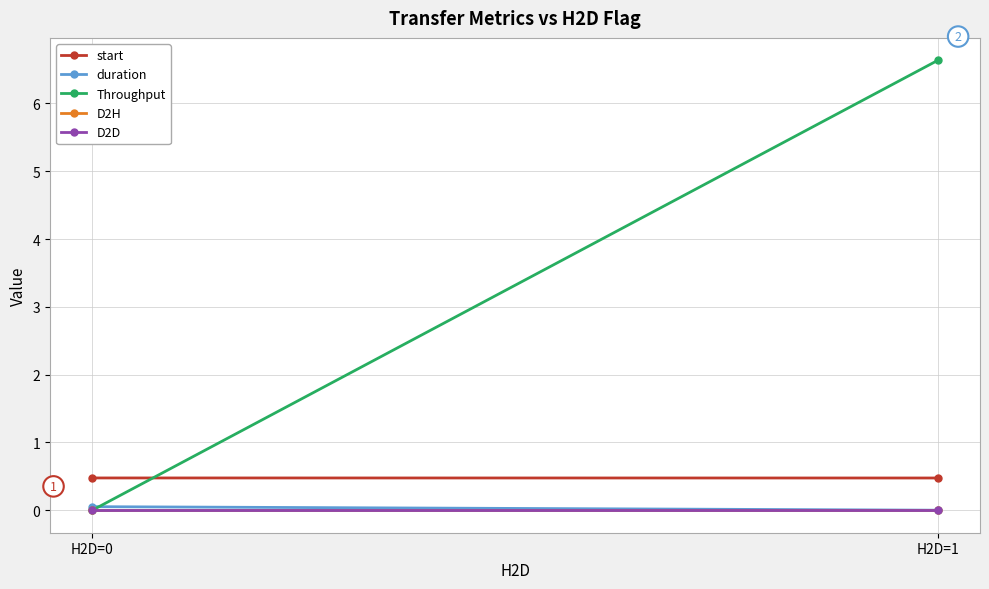

Is the value of Throughput at H2D=1 greater than the value of D2H at H2D=1?

Yes